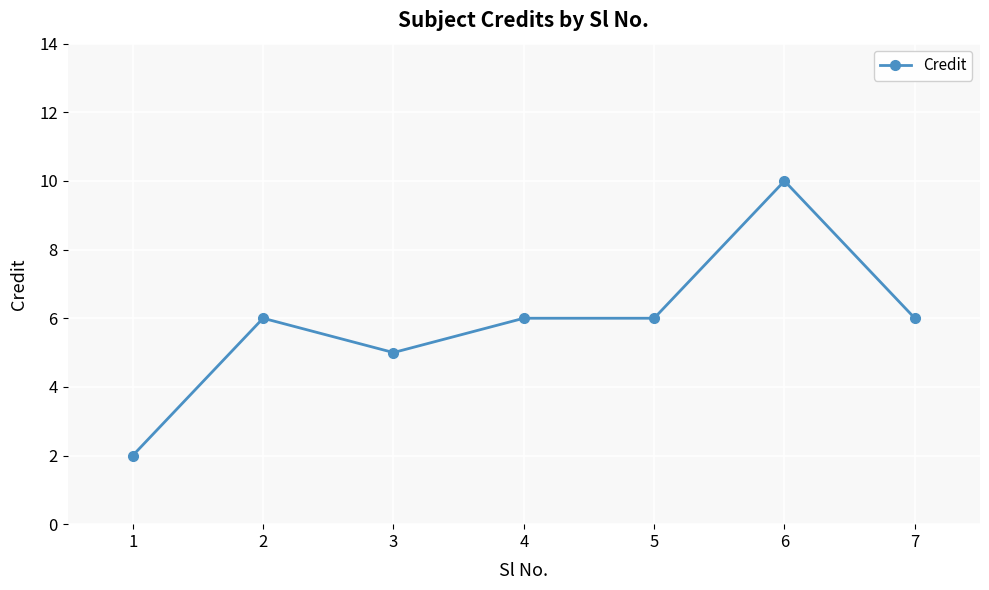

The value at 1 is 2. True or false?

True